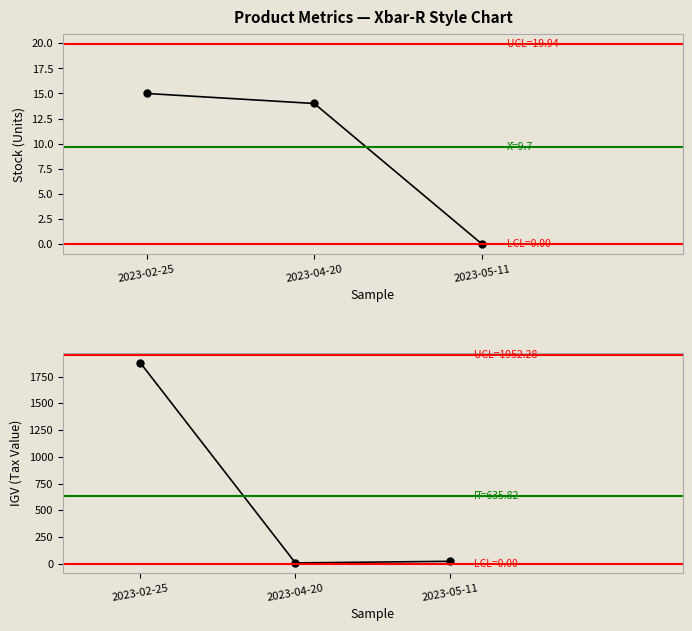

The Stock series shows 3.2 at 2023-04-20. True or false?

False